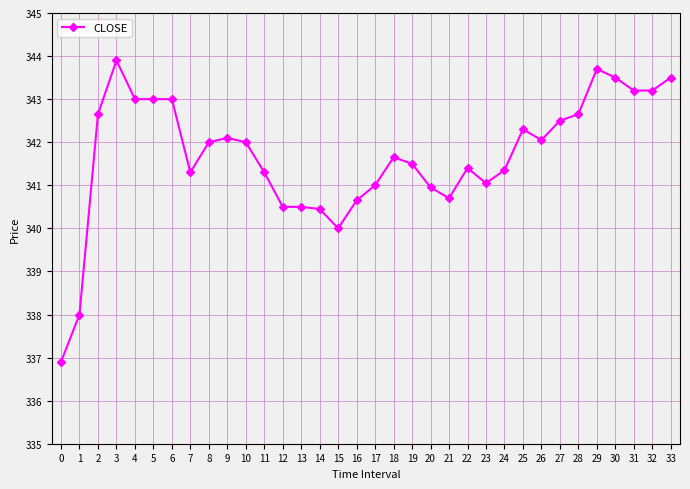

What is the minimum value shown in the chart?

336.9